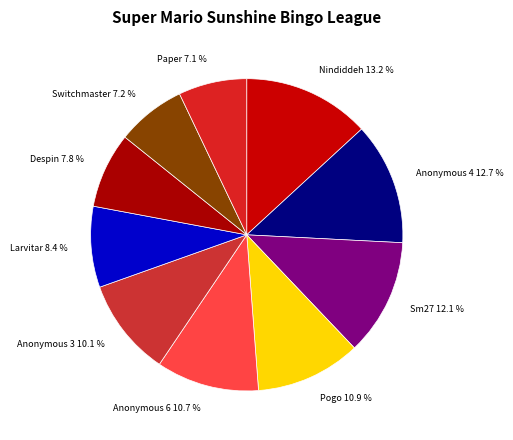

Is the sum of Anonymous 3 and Paper greater than half?

No